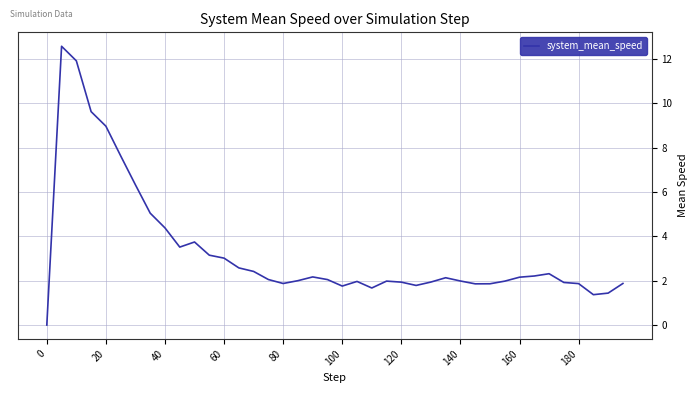

What is the greatest value displayed?

12.6